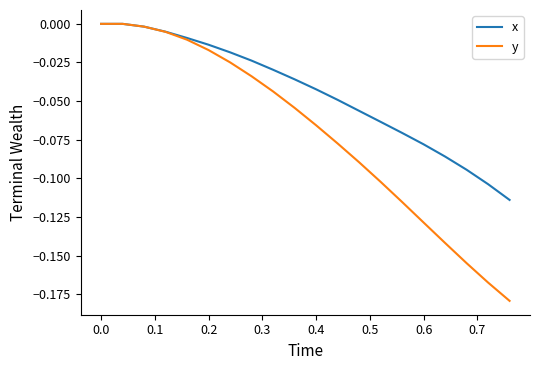

List the series in order of their overall mean, highest first.

x, y